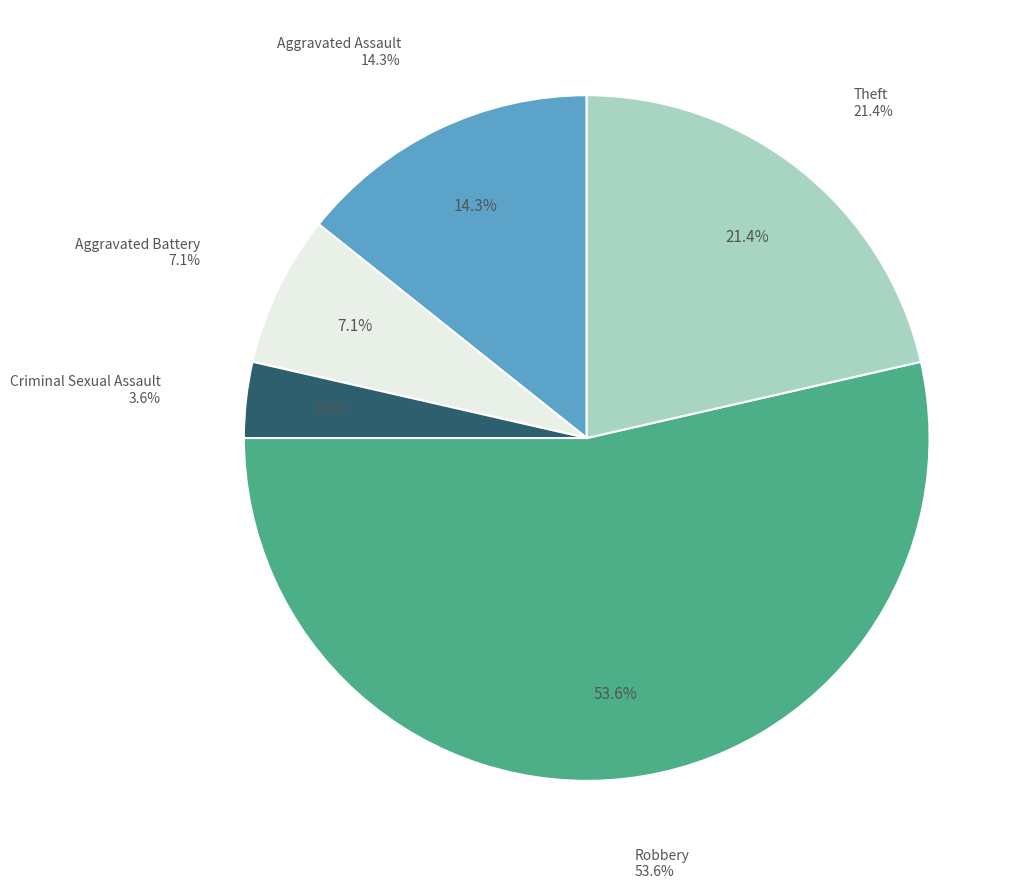

How much of the chart is everything except Aggravated Battery?

92.9%